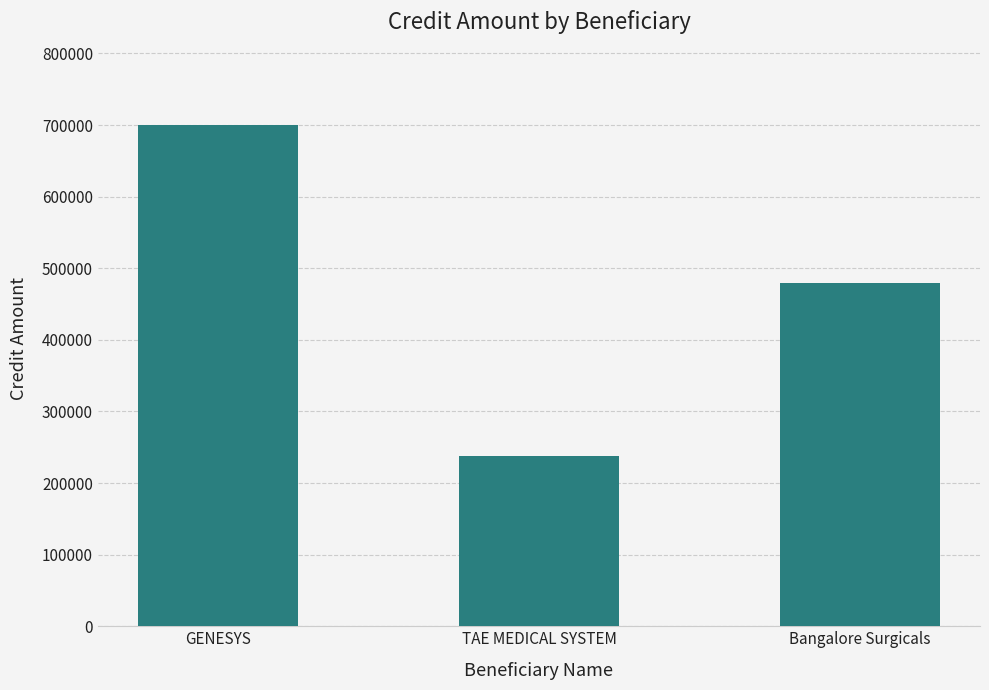

How many bars are there in total?

3